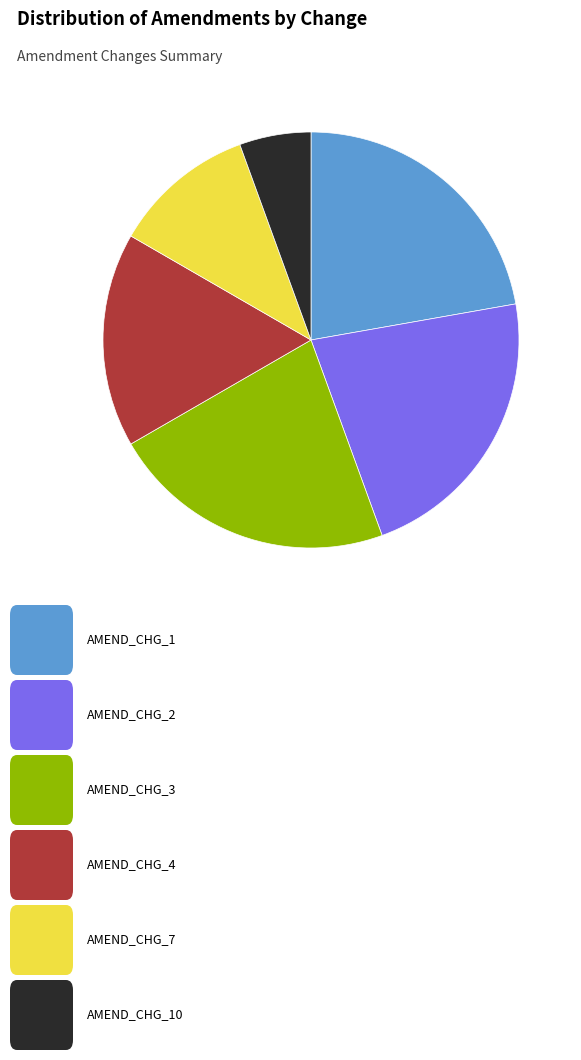

How many segments does this pie chart have?

6